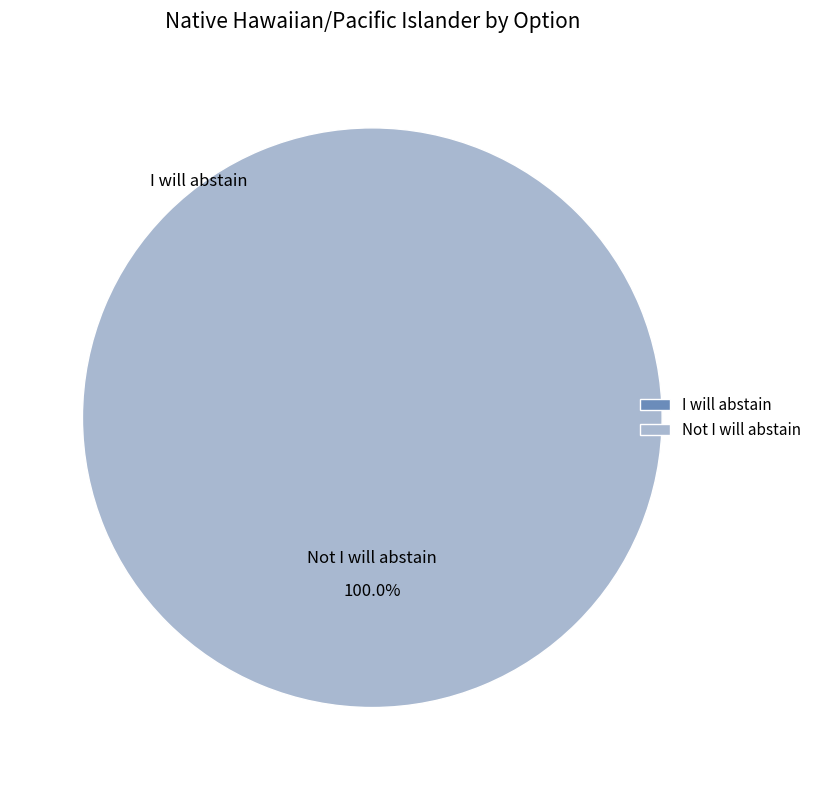

Is the sum of Not I will abstain and I will abstain greater than half?

Yes